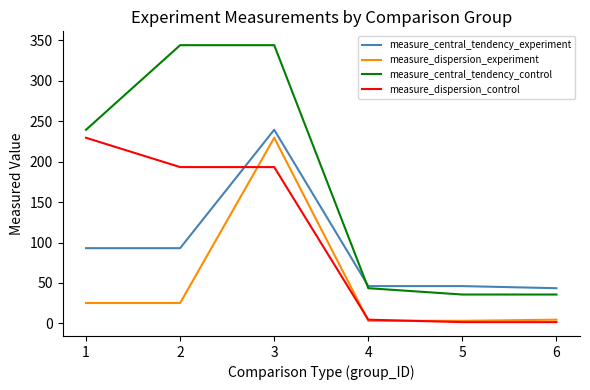

At 2, list the series in order from largest to smallest.

measure_central_tendency_control, measure_dispersion_control, measure_central_tendency_experiment, measure_dispersion_experiment